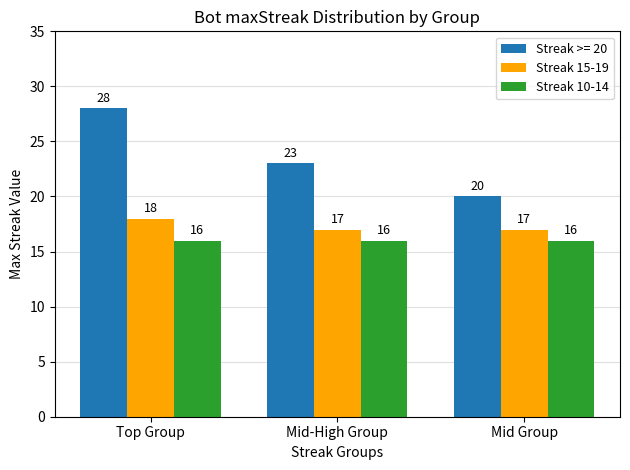

What is the spread (max minus min) of values at Mid Group?

4